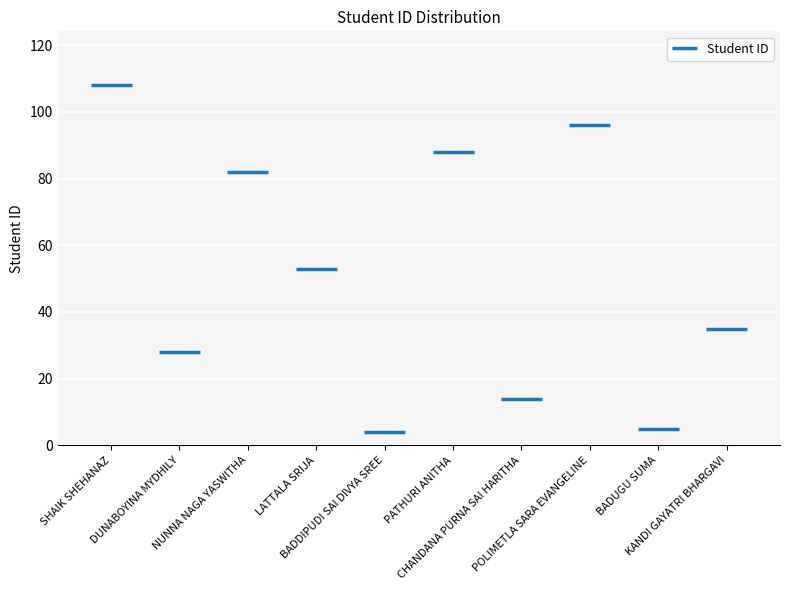

True or false: the data shows 82 at NUNNA NAGA YASWITHA.

True